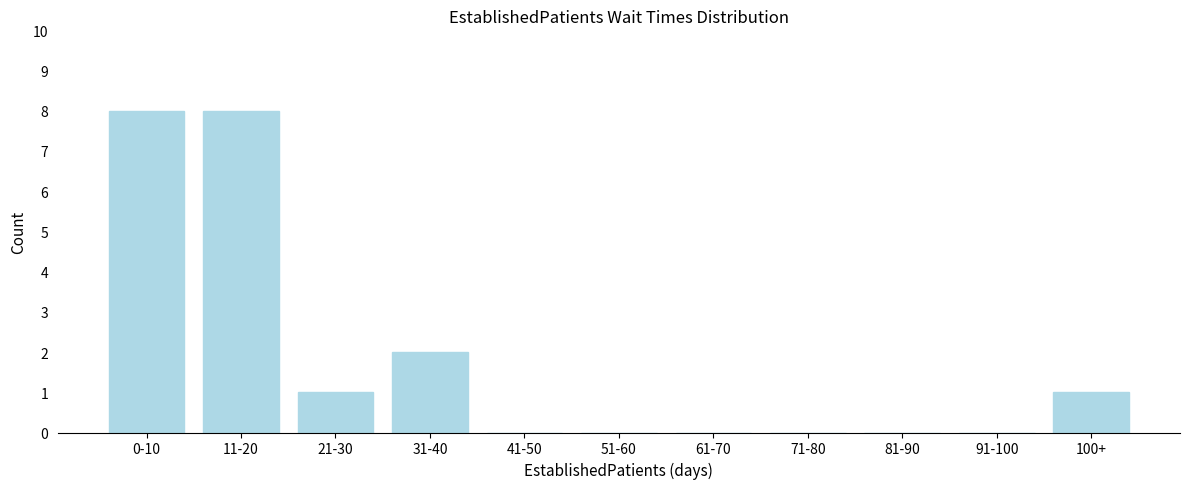

Reading left to right, list all the values displayed in this chart.

0-10=8	11-20=8	21-30=1	31-40=2	41-50=0	51-60=0	61-70=0	71-80=0	81-90=0	91-100=0	100+=1